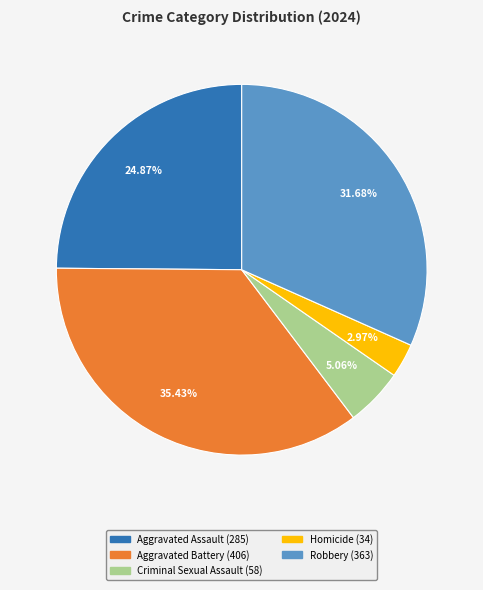

Does Criminal Sexual Assault represent more than half of the total?

No